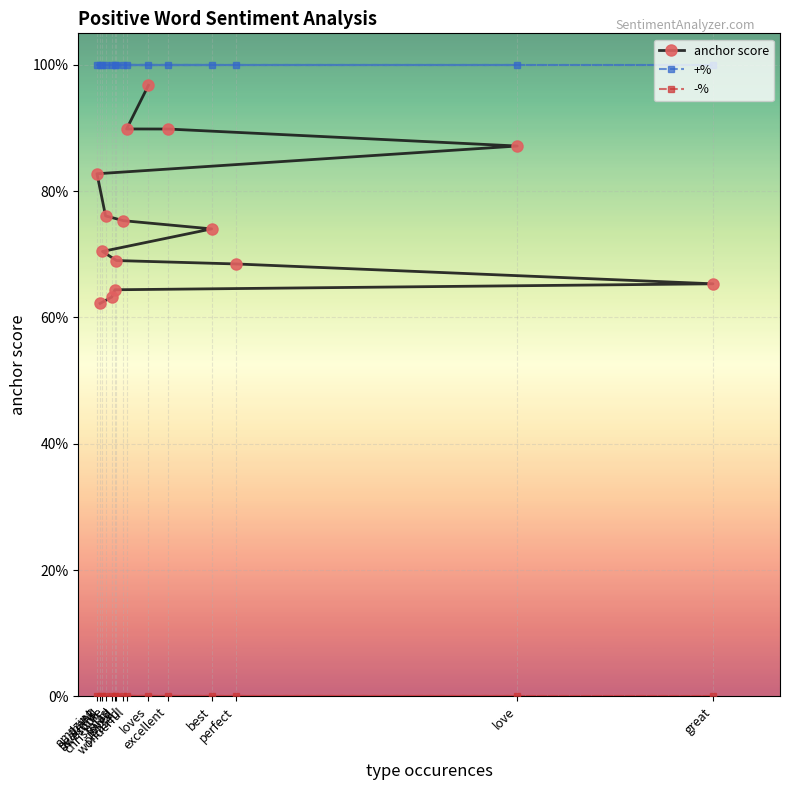

At which label is -% closest to 0?

loves